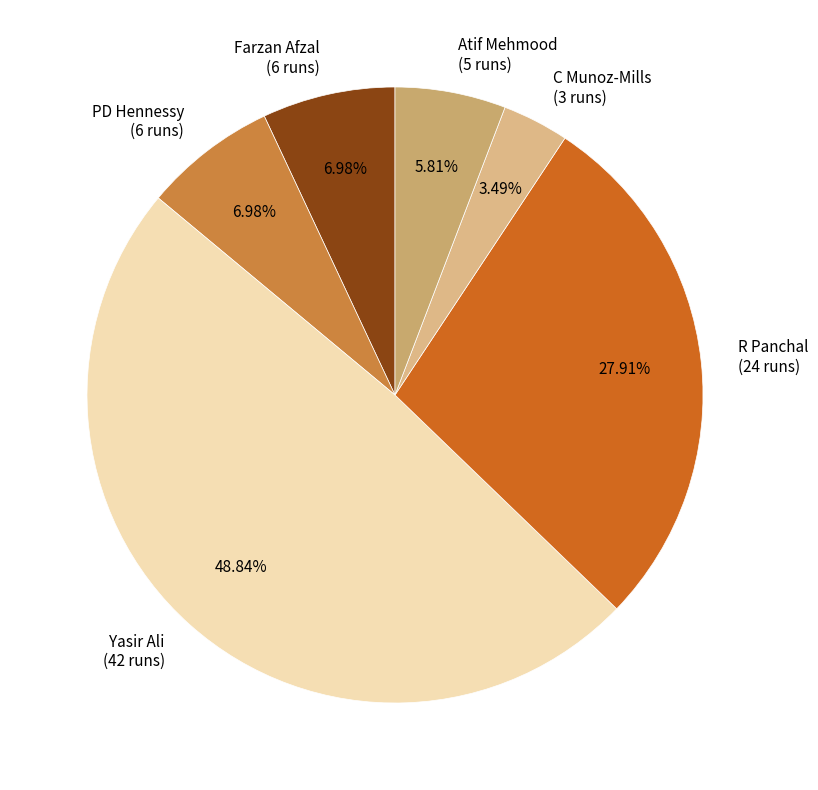

Which slice is the largest?

Yasir Ali